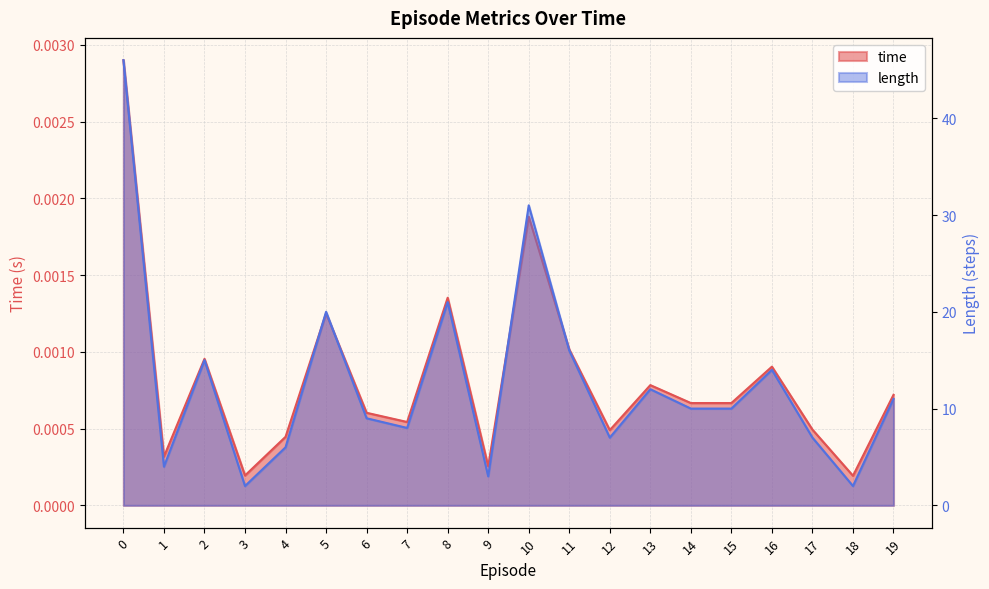

Where is the first local maximum for time?

2